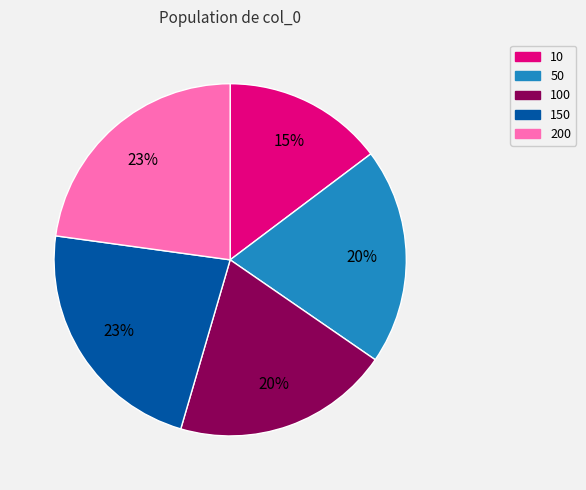

Is there any slice that represents more than half of the pie?

No